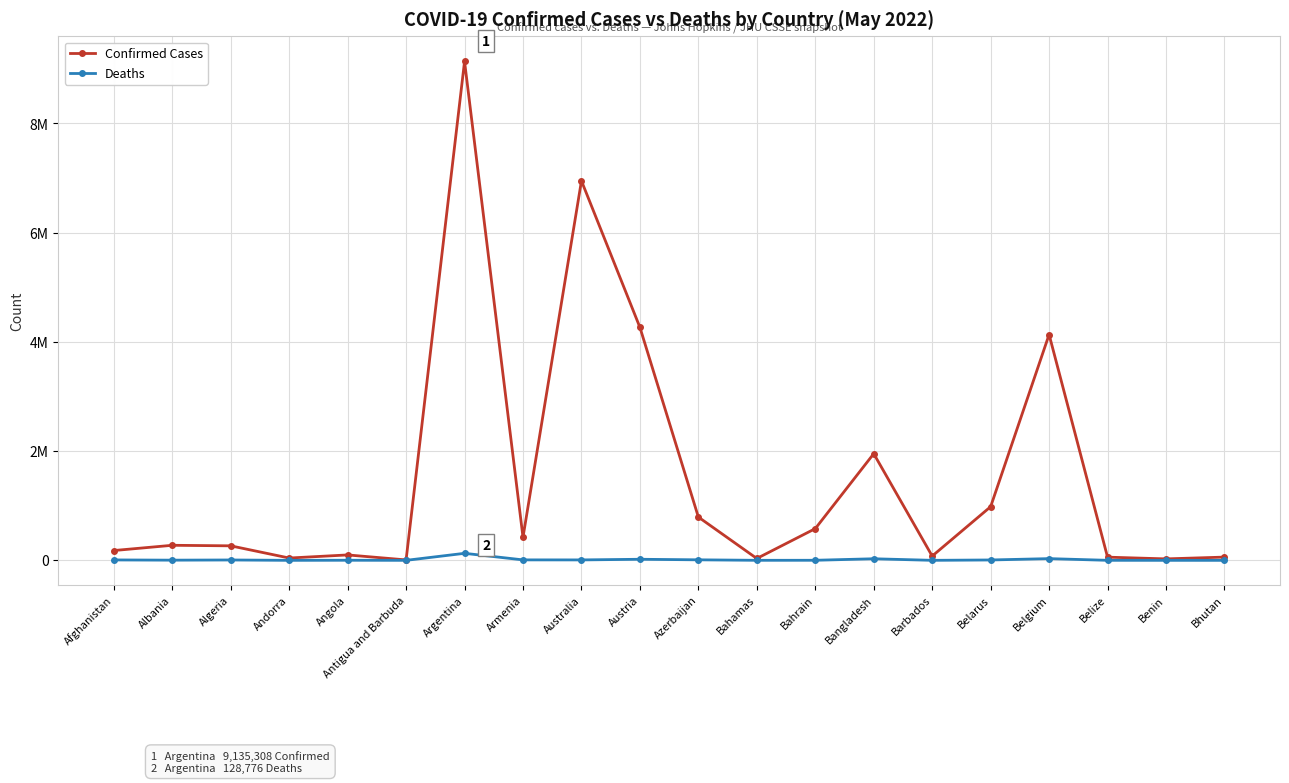

Between Angola and Andorra, which is larger?

Angola